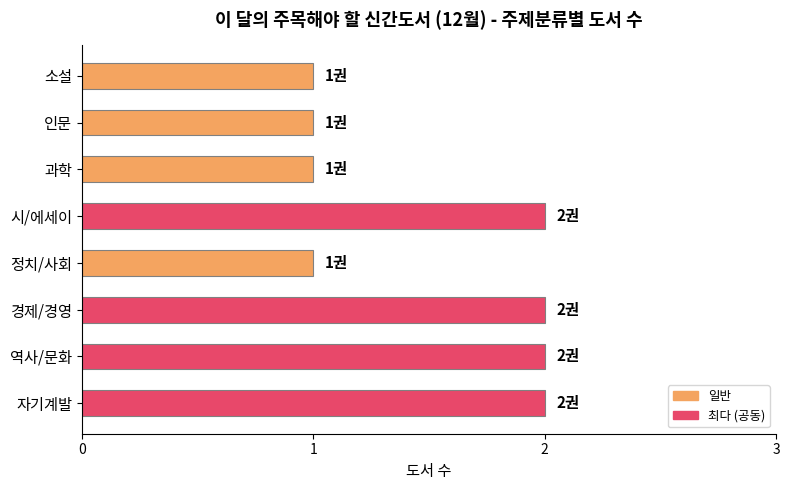

What is the difference between the maximum and second lowest values?

1